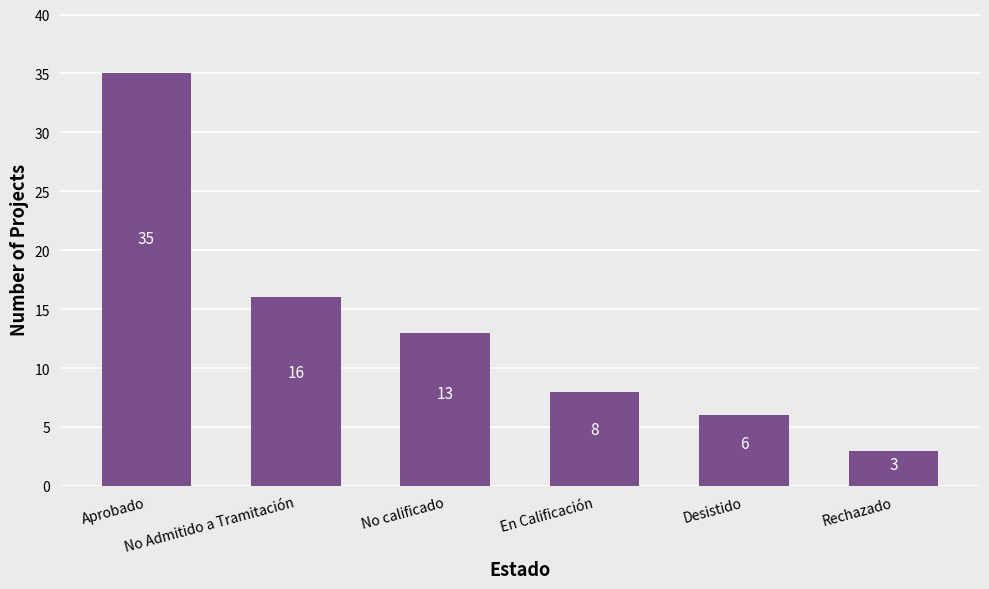

What is the maximum value shown in the chart?

35